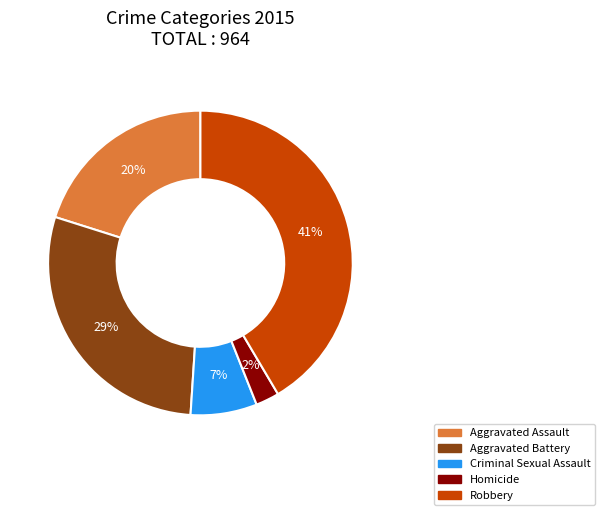

What is the ratio of the value at Aggravated Battery to the value at Criminal Sexual Assault?

4.1